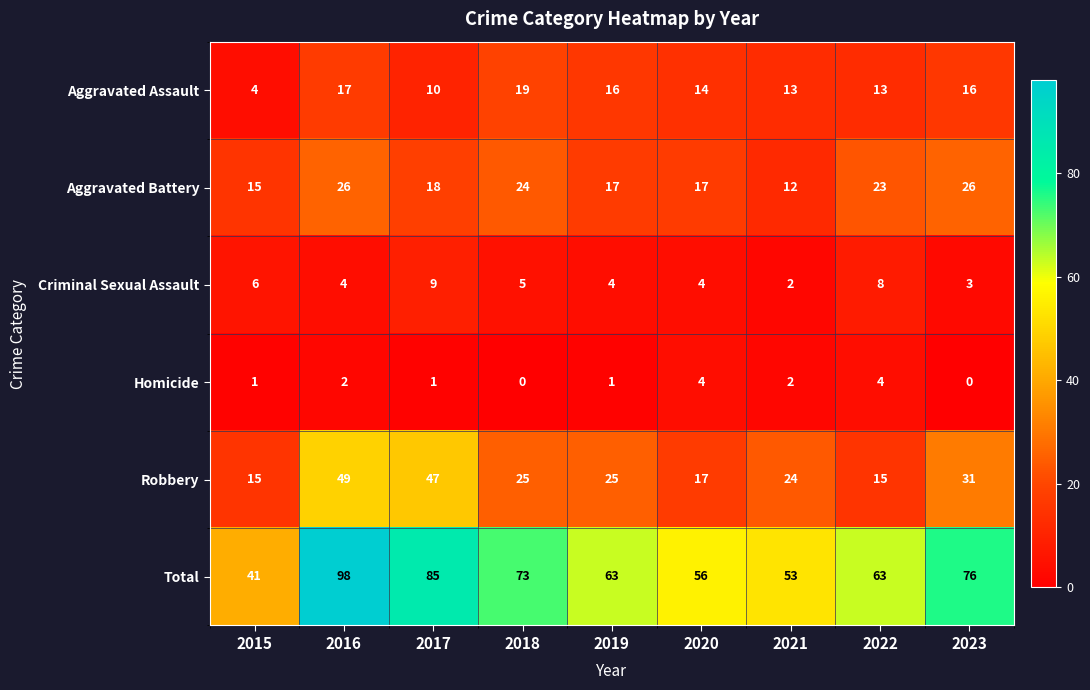

Rank the series by their maximum value, from highest to lowest.

Total, Robbery, Aggravated Battery, Aggravated Assault, Criminal Sexual Assault, Homicide